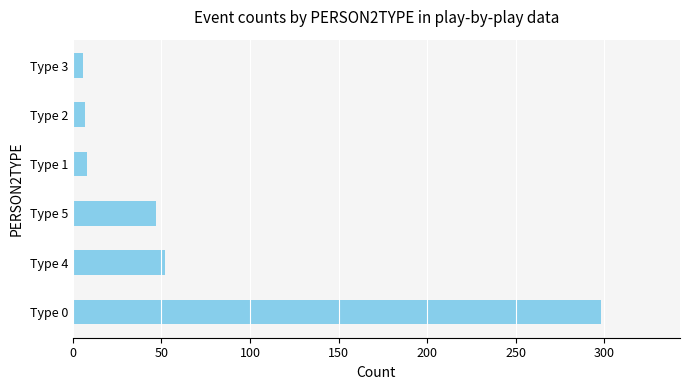

True or false: the data shows 298 at Type 0.

True